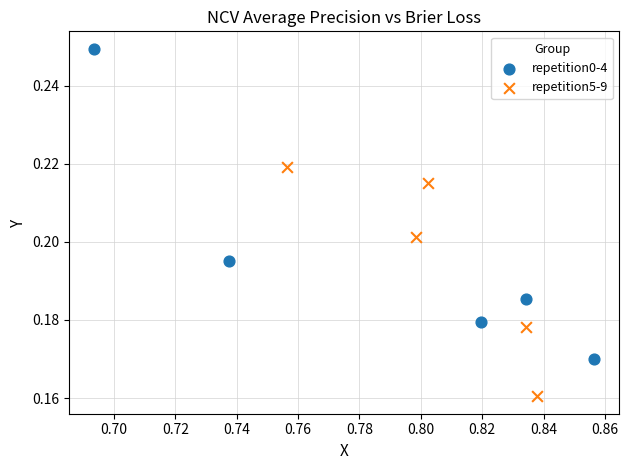

Which series contains the lowest Y value?

repetition5-9